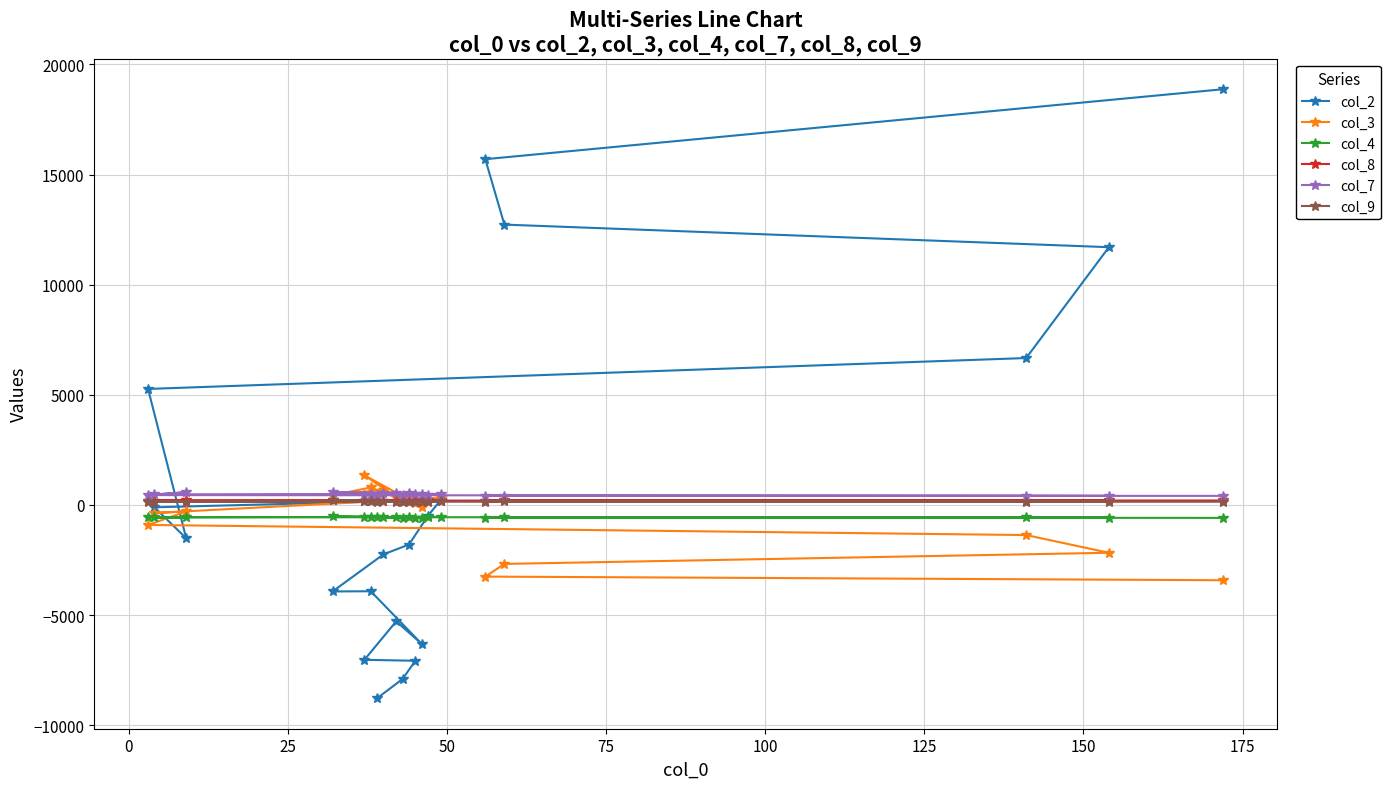

What is the value of the col_2 point at the 19th from the left?

11702.9